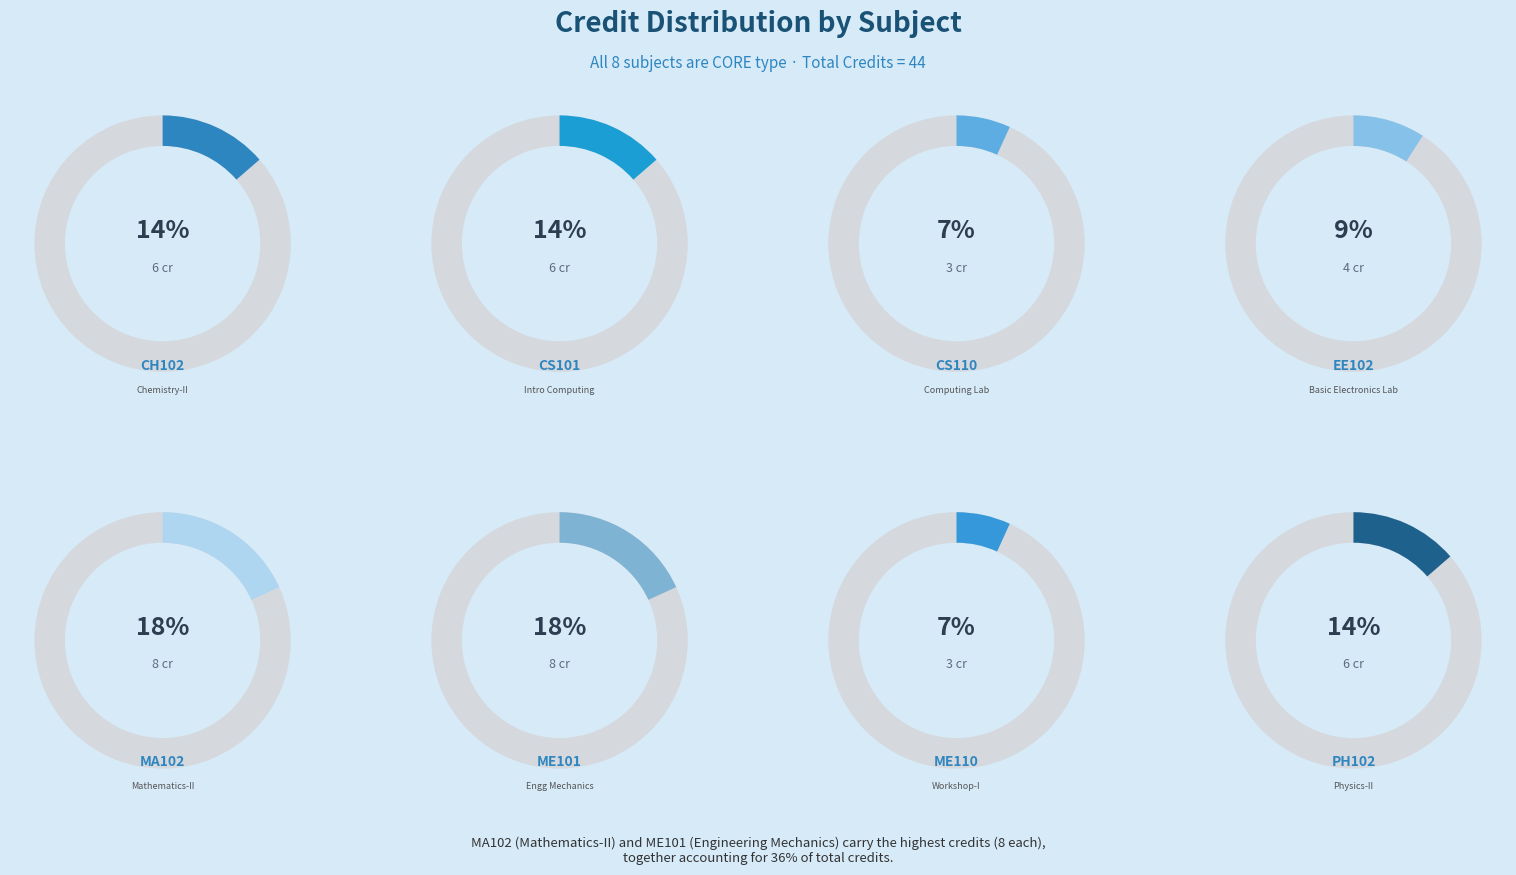

How many slices are in this pie chart?

8